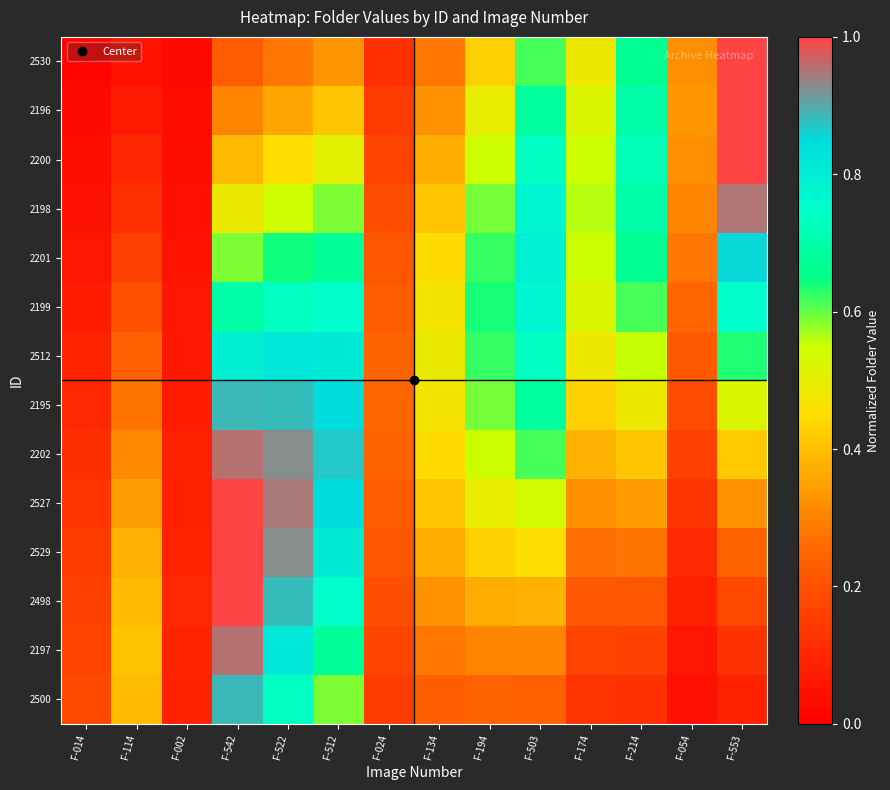

Which category has the lowest value across all series?

F-014